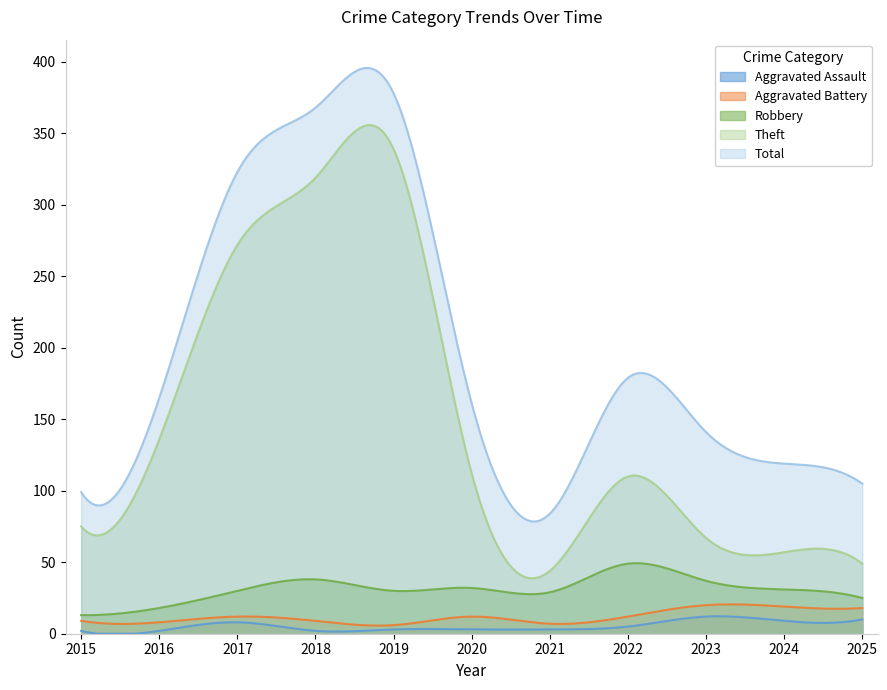

True or false: Total has more than 0 interior local peaks.

True